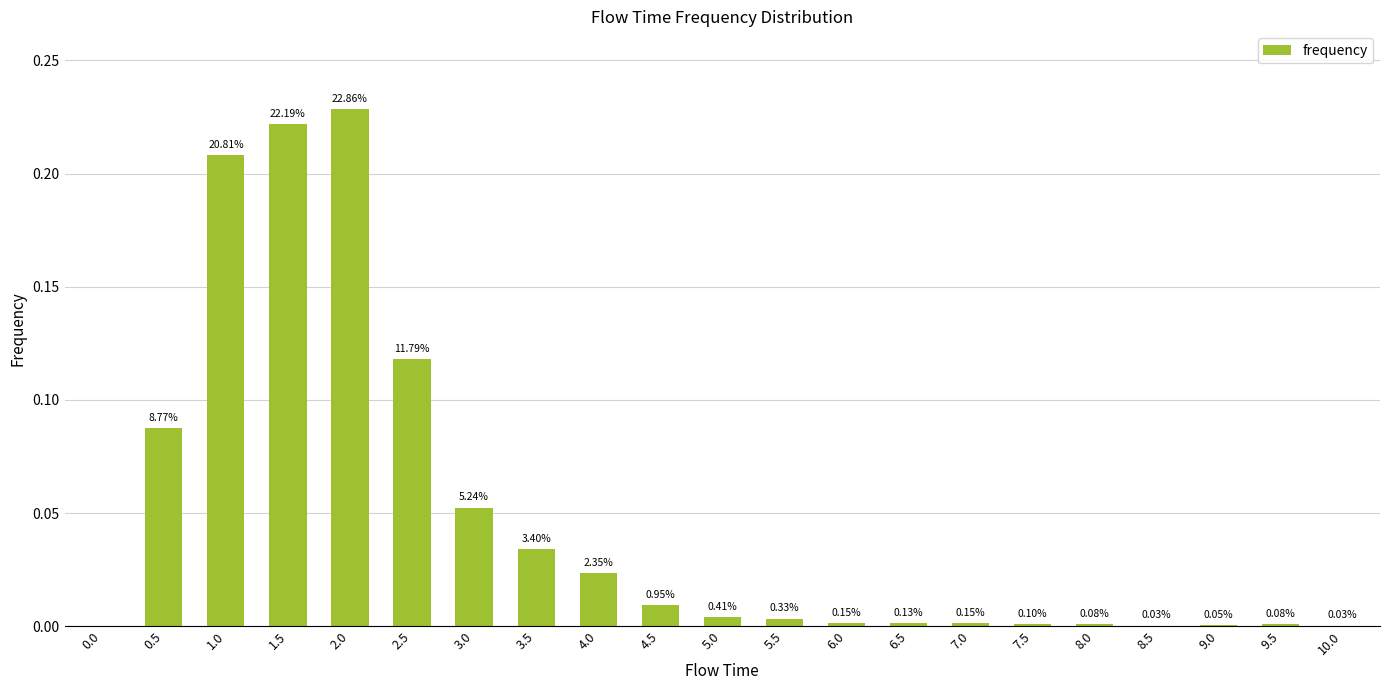

Are the bars horizontal?

No